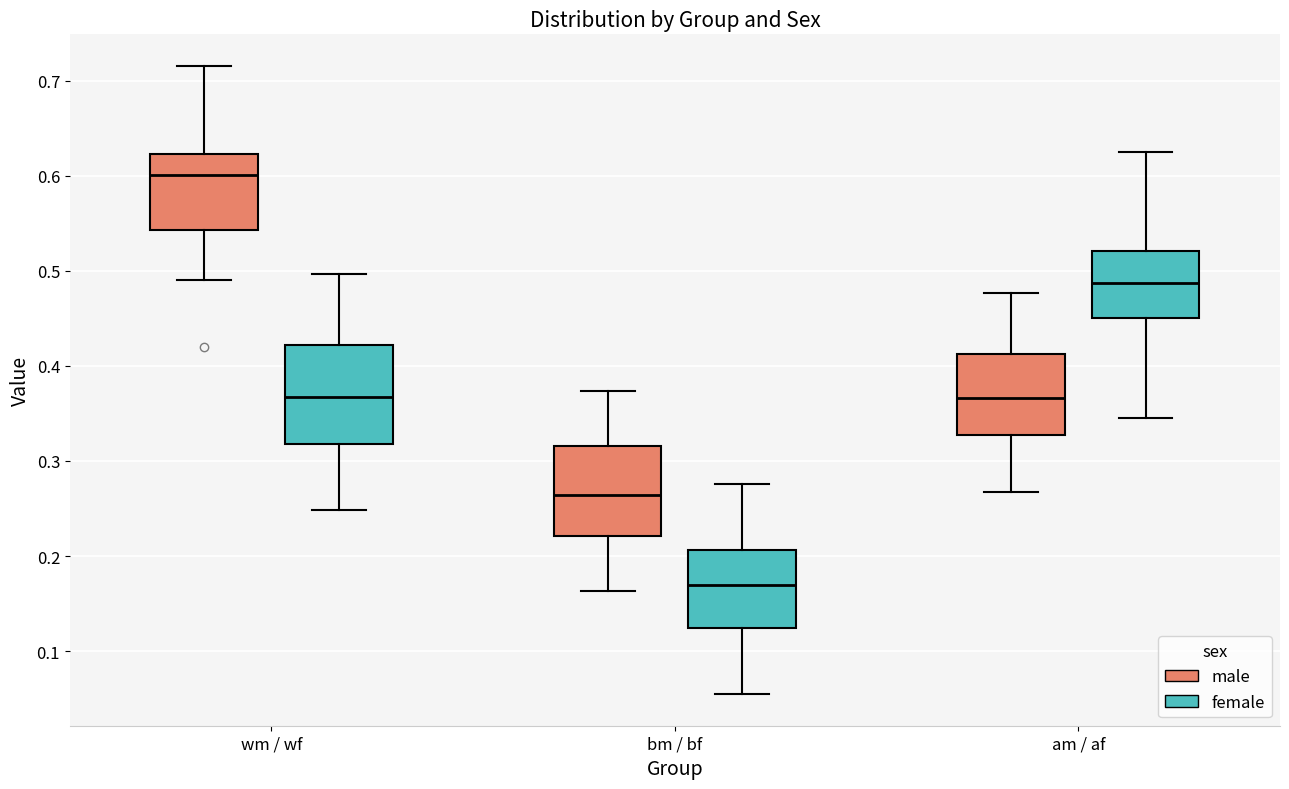

Reading left to right, read every box against the y-axis: the position of its median line, the range the box covers, and the ends of its whiskers. The values are not printed on the chart, so give them approximately, as read against the axis.

wm / wf (male): median 0.60, box 0.54 to 0.62, whiskers 0.49 to 0.72
wm / wf (female): median 0.37, box 0.32 to 0.42, whiskers 0.25 to 0.50
bm / bf (male): median 0.26, box 0.22 to 0.32, whiskers 0.16 to 0.37
bm / bf (female): median 0.17, box 0.12 to 0.21, whiskers 0.05 to 0.28
am / af (male): median 0.37, box 0.33 to 0.41, whiskers 0.27 to 0.48
am / af (female): median 0.49, box 0.45 to 0.52, whiskers 0.34 to 0.63